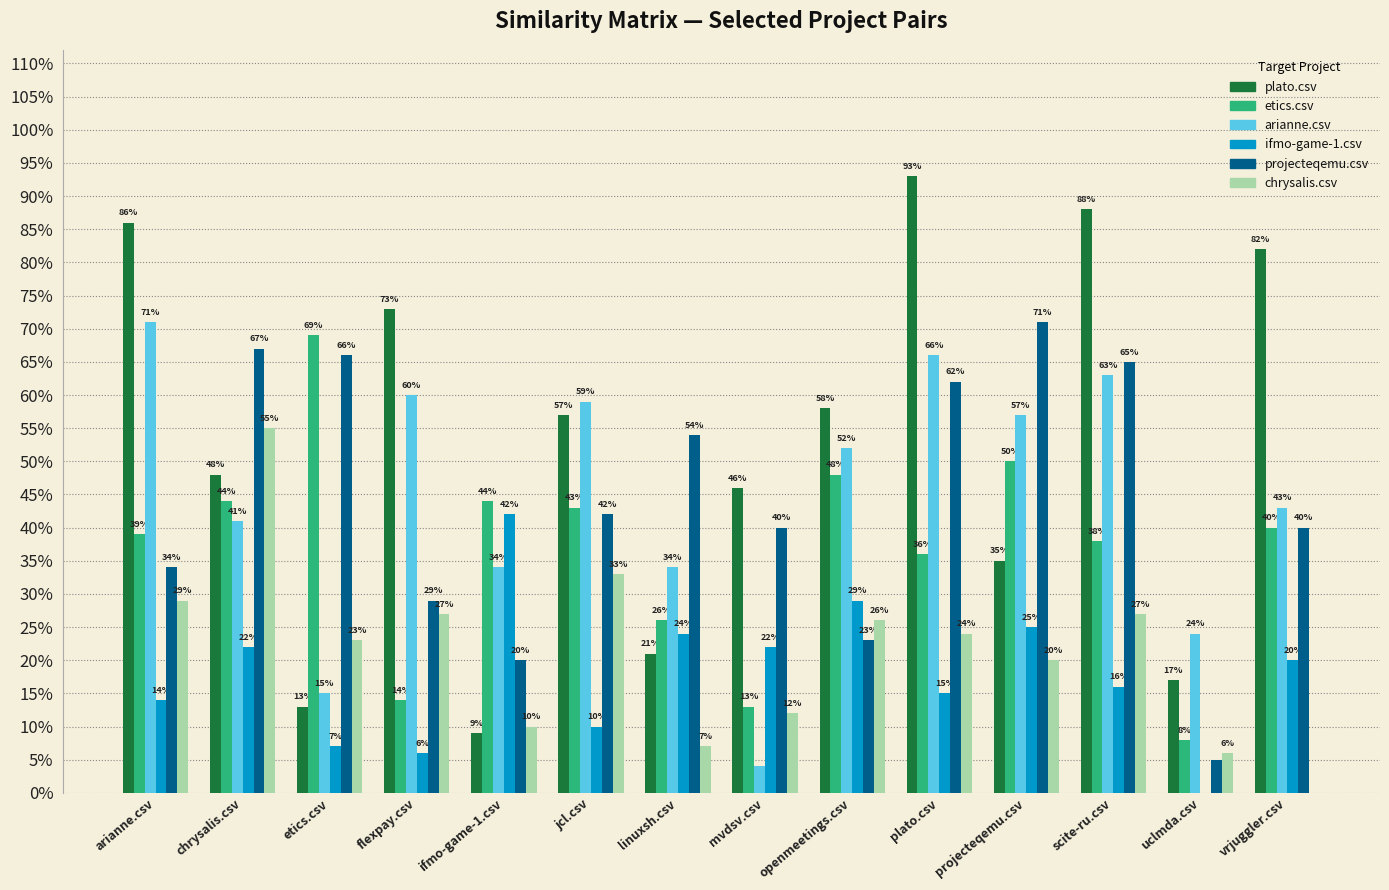

What position from the left is uclmda.csv?

13